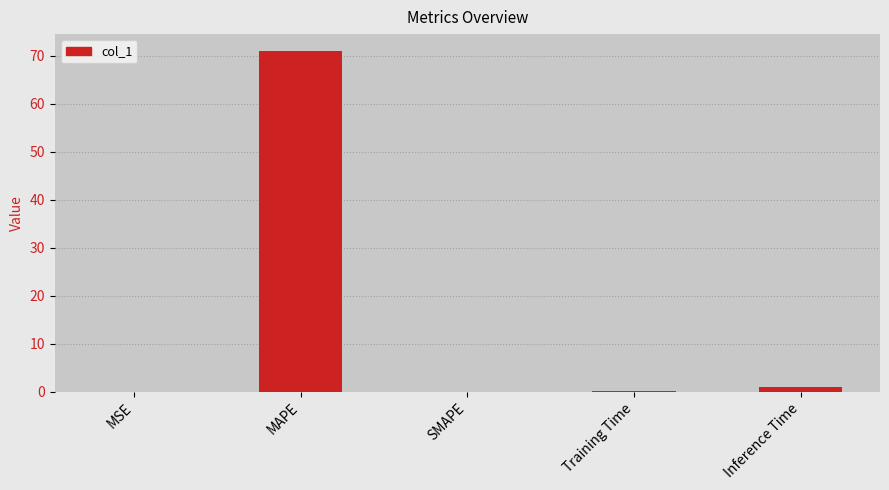

Between MAPE and Training Time, which is larger?

MAPE